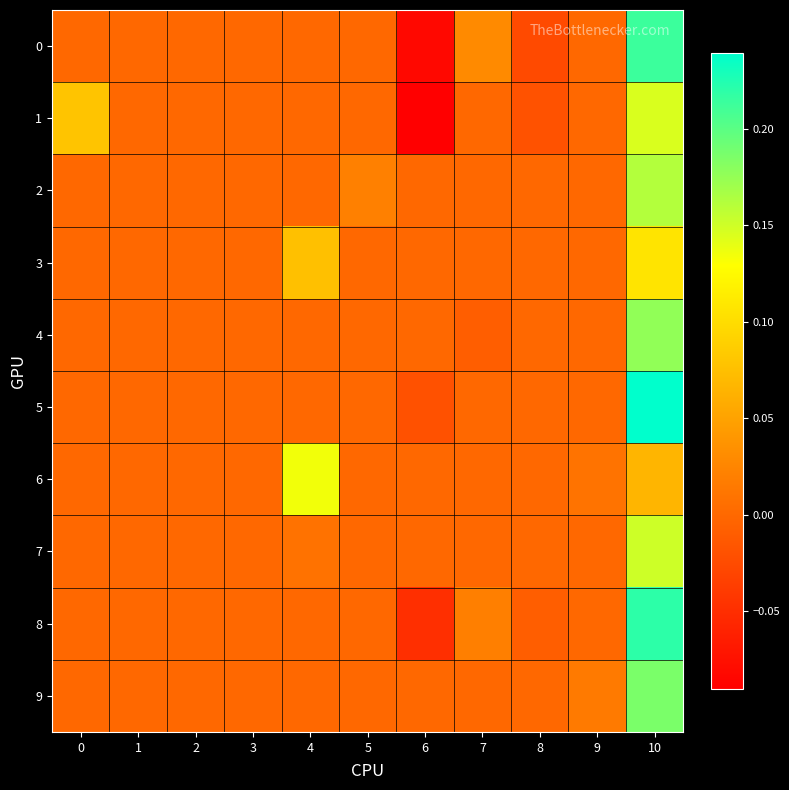

Reading right to left, extract all data points from this chart.

row_0: 10=0.2	9=0.0	8=-0.0	7=0.0	6=-0.1	5=0.0	4=0.0	3=0.0	2=0.0	1=0.0	0=0.0
row_1: 10=0.1	9=0.0	8=-0.0	7=0.0	6=-0.1	5=0.0	4=0.0	3=0.0	2=0.0	1=0.0	0=0.1
row_2: 10=0.2	9=0.0	8=0.0	7=0.0	6=0.0	5=0.0	4=0.0	3=0.0	2=0.0	1=0.0	0=0.0
row_3: 10=0.1	9=0.0	8=0.0	7=0.0	6=0.0	5=0.0	4=0.1	3=0.0	2=0.0	1=0.0	0=0.0
row_4: 10=0.2	9=0.0	8=0.0	7=-0.0	6=0.0	5=0.0	4=0.0	3=0.0	2=0.0	1=0.0	0=0.0
row_5: 10=0.2	9=0.0	8=0.0	7=0.0	6=-0.0	5=0.0	4=0.0	3=0.0	2=0.0	1=0.0	0=0.0
row_6: 10=0.1	9=0.0	8=0.0	7=0.0	6=0.0	5=0.0	4=0.1	3=0.0	2=0.0	1=0.0	0=0.0
row_7: 10=0.2	9=0.0	8=0.0	7=0.0	6=0.0	5=0.0	4=0.0	3=0.0	2=0.0	1=0.0	0=0.0
row_8: 10=0.2	9=0.0	8=-0.0	7=0.0	6=-0.0	5=0.0	4=0.0	3=0.0	2=0.0	1=0.0	0=0.0
row_9: 10=0.2	9=0.0	8=0.0	7=0.0	6=0.0	5=0.0	4=0.0	3=0.0	2=0.0	1=0.0	0=0.0